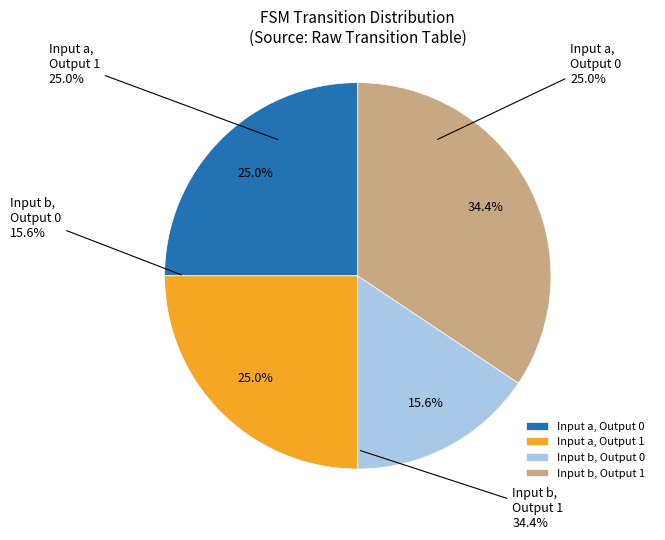

Is it true that State 6 is 25% of the pie?

False